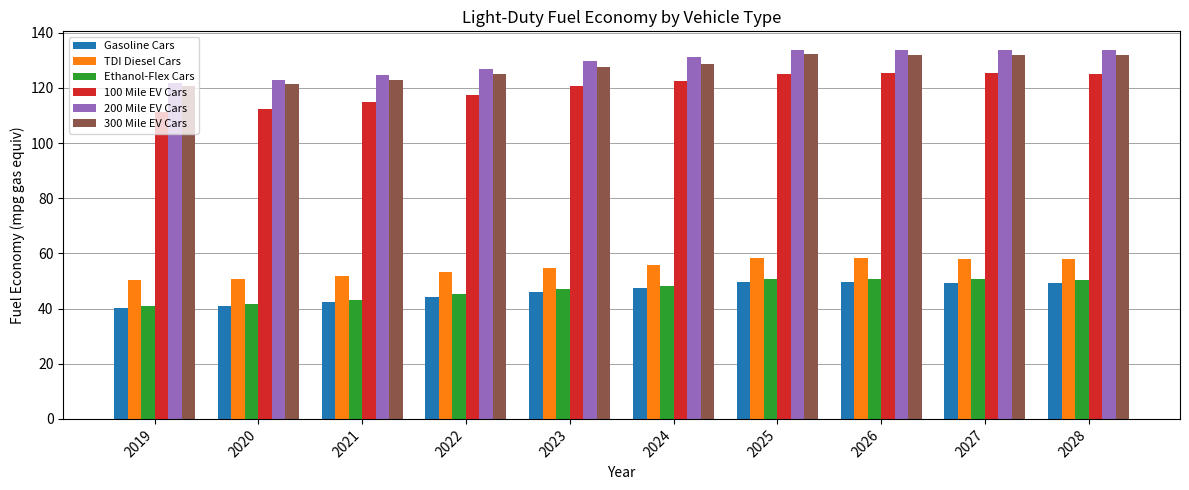

Does the chart contain any negative values?

No